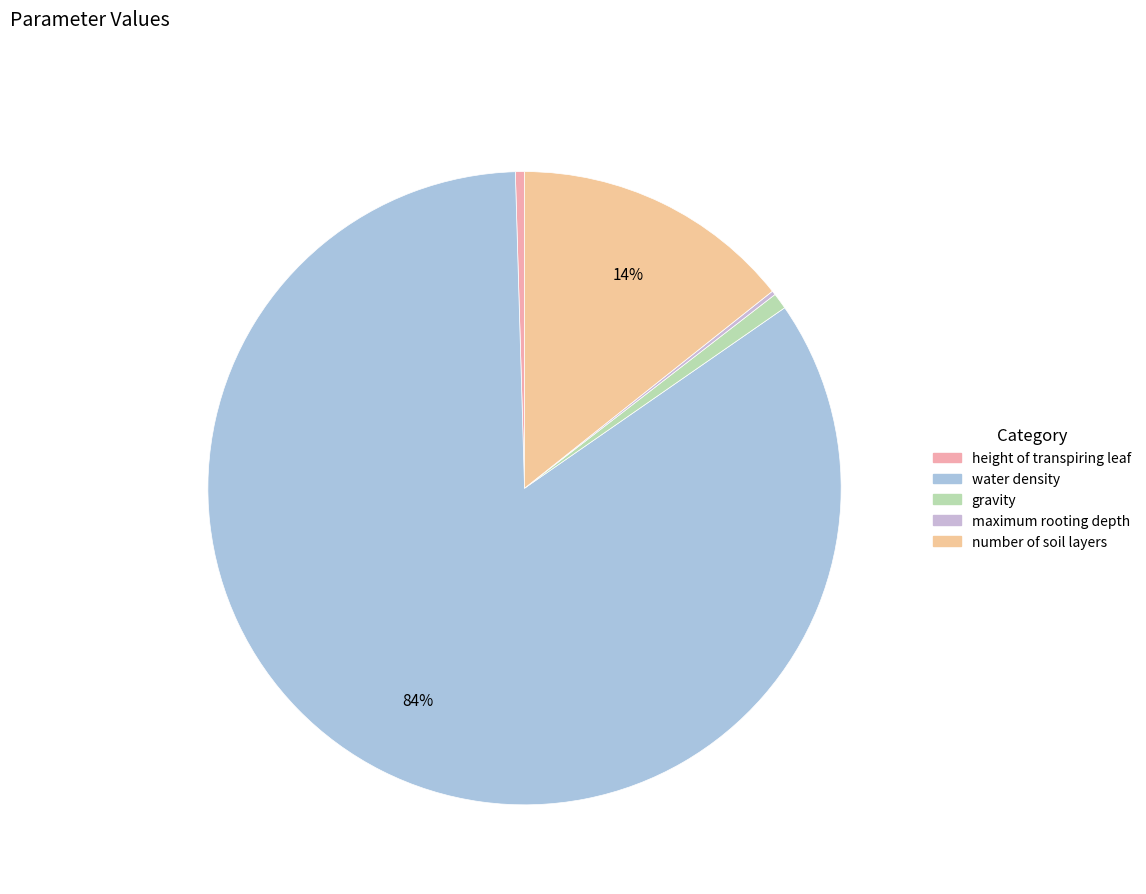

True or false: number of soil layers accounts for 14% of the total.

True